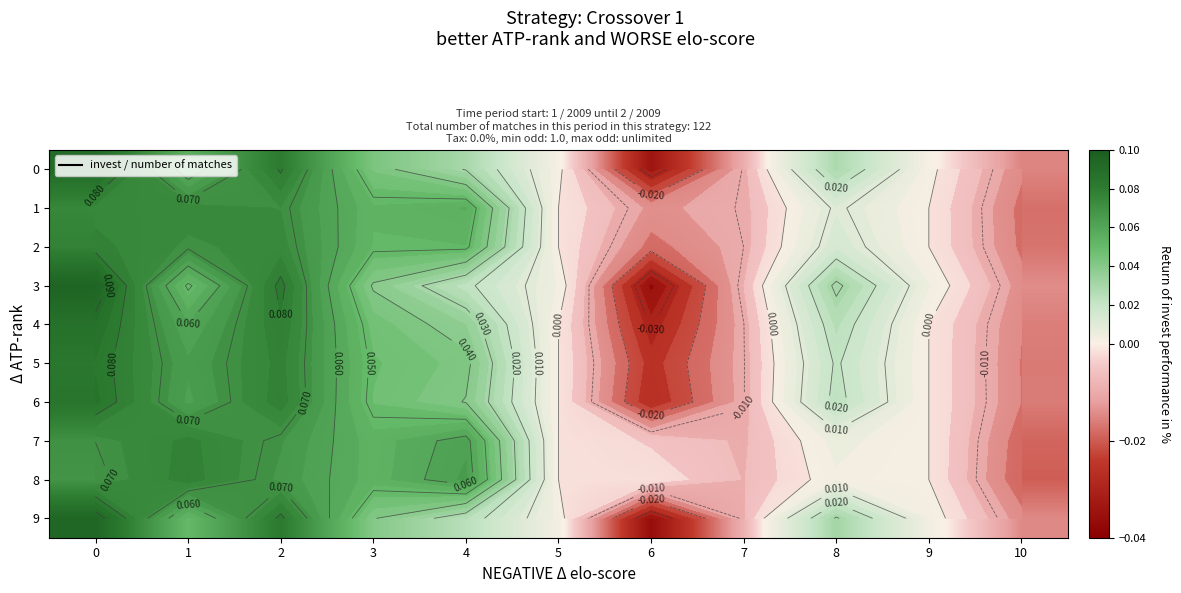

The value of 4 at 8 is 0.0. True or false?

True